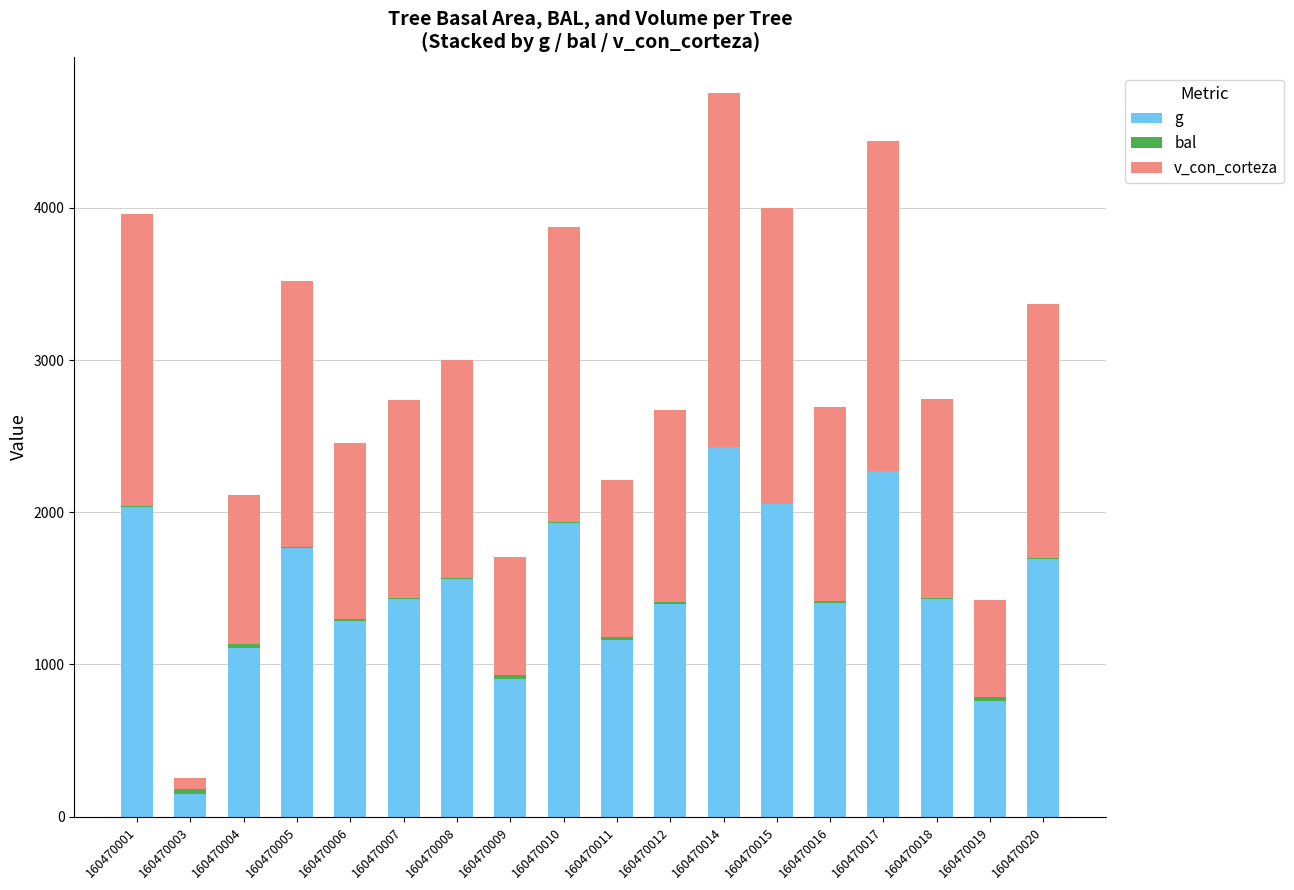

What is the sum of all g values?

26769.3